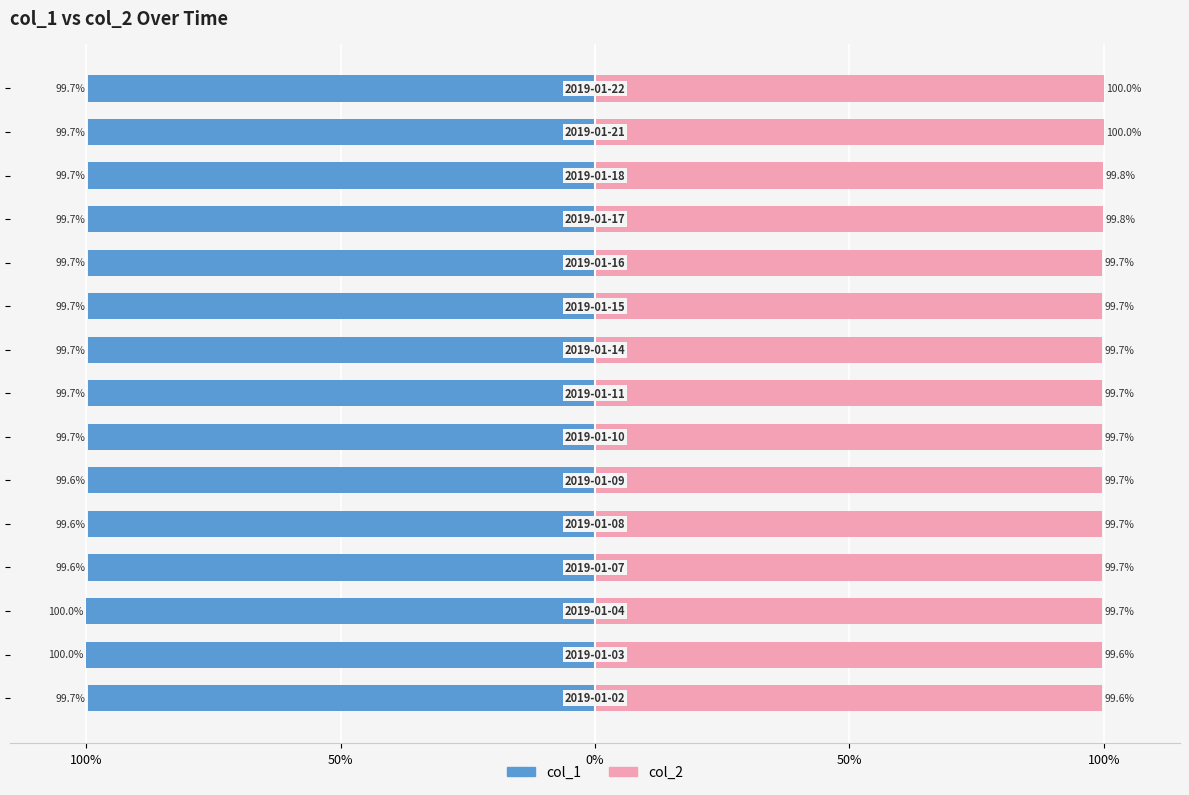

What is the difference between the highest and lowest values at 7?

199.4